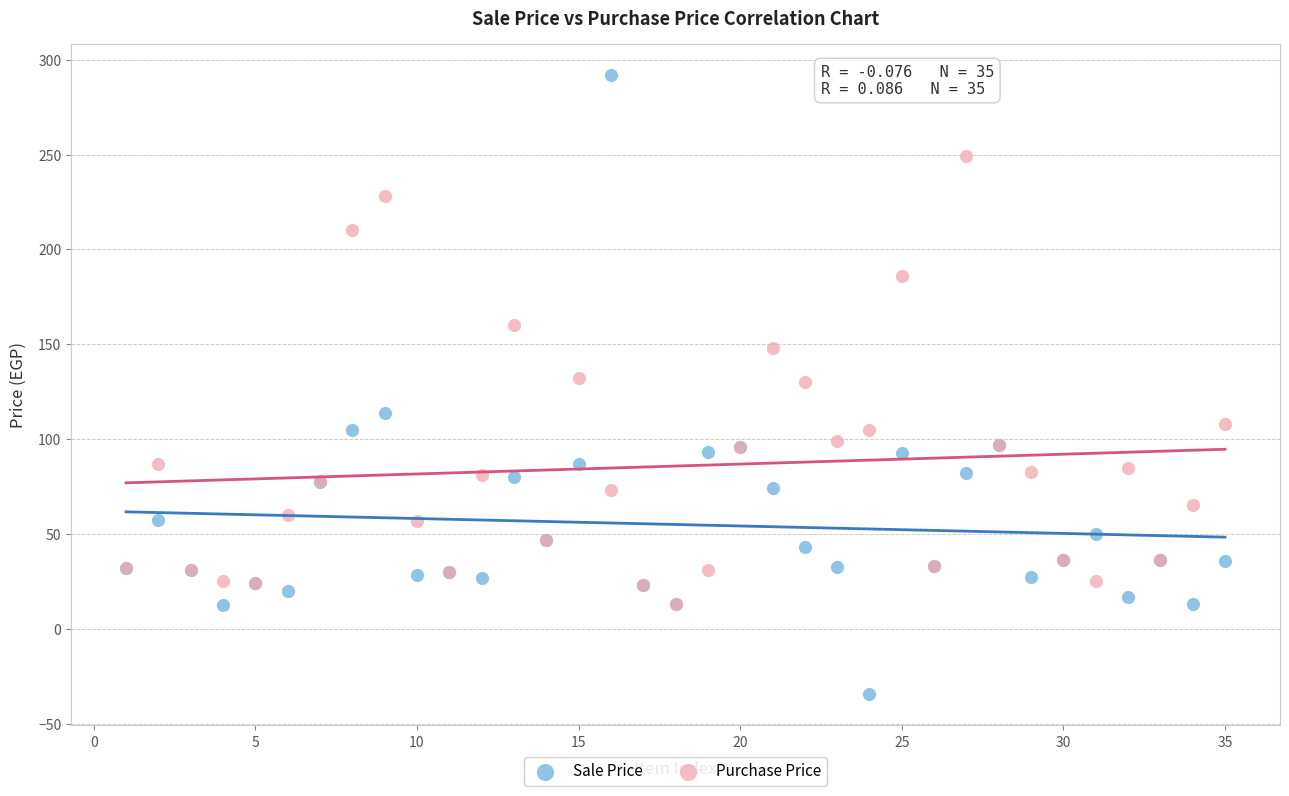

What are all the series names shown in the legend?

Sale Price, Purchase Price